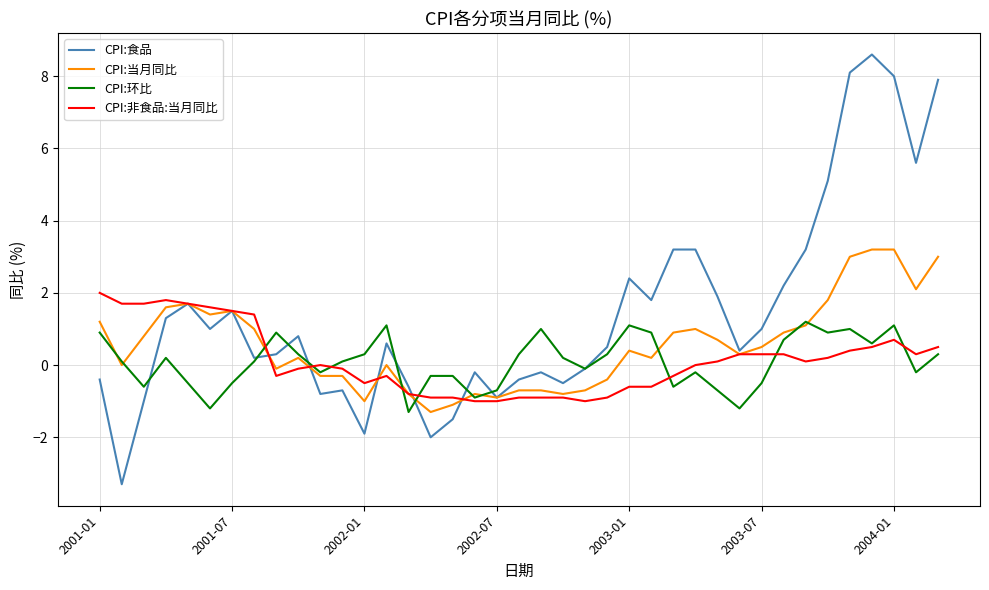

Rank the series by their maximum value, from lowest to highest.

CPI:环比, CPI:非食品:当月同比, CPI:当月同比, CPI:食品